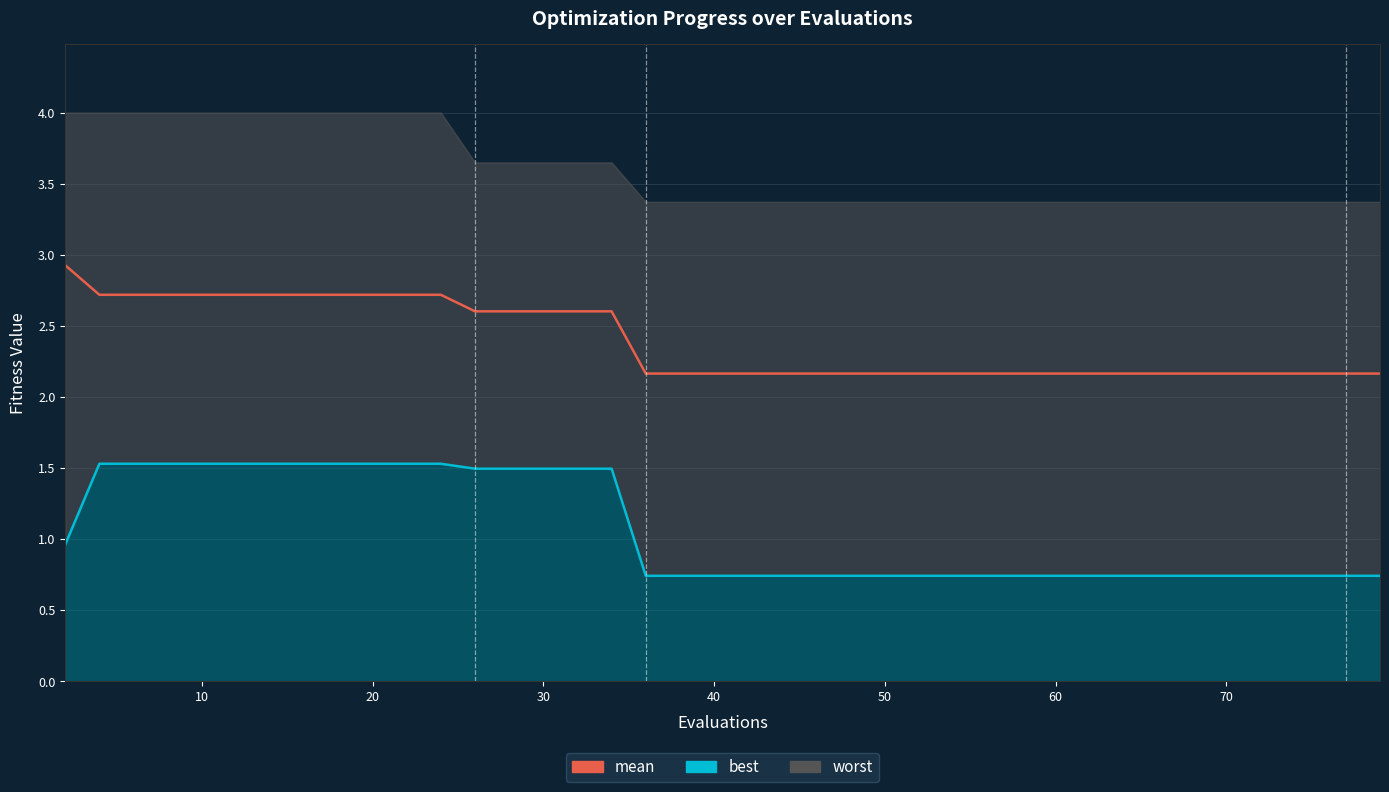

True or false: mean and best (line) intersect in this chart.

False